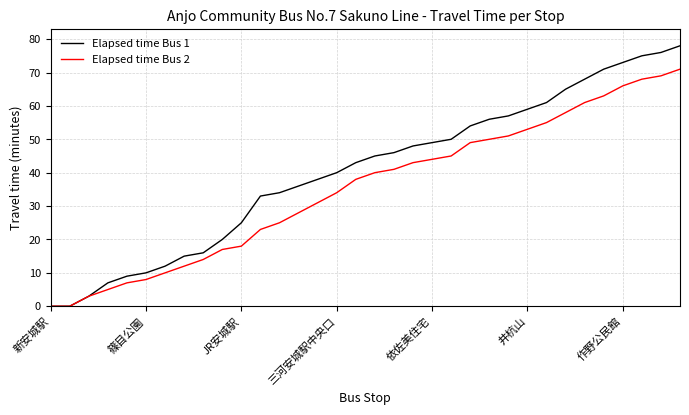

List the series in order of their overall mean, highest first.

Elapsed time Bus 1, Elapsed time Bus 2